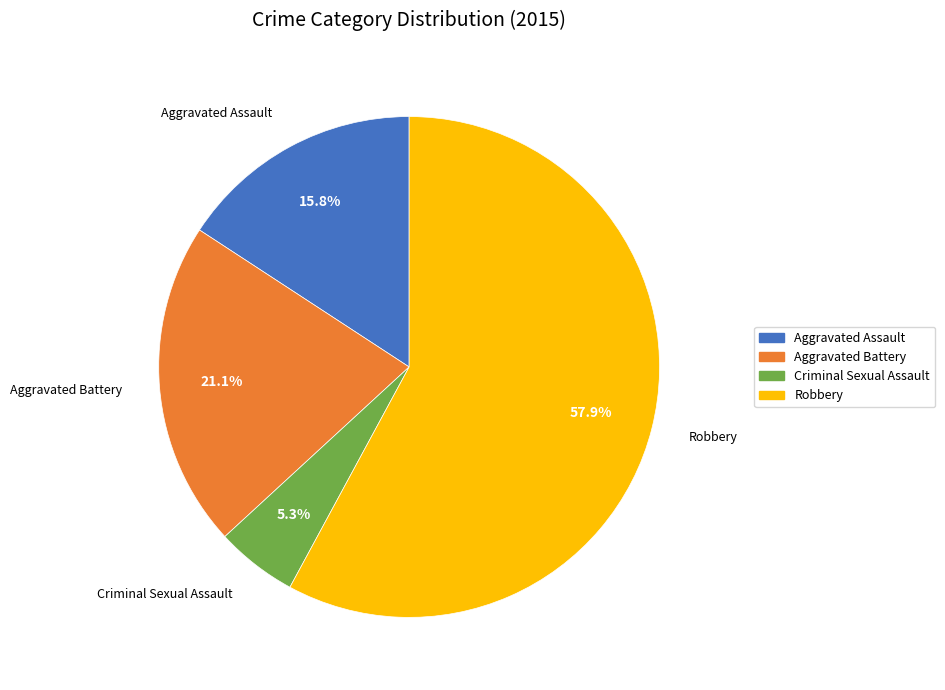

Combined, do Aggravated Assault and Robbery account for over 50%?

Yes